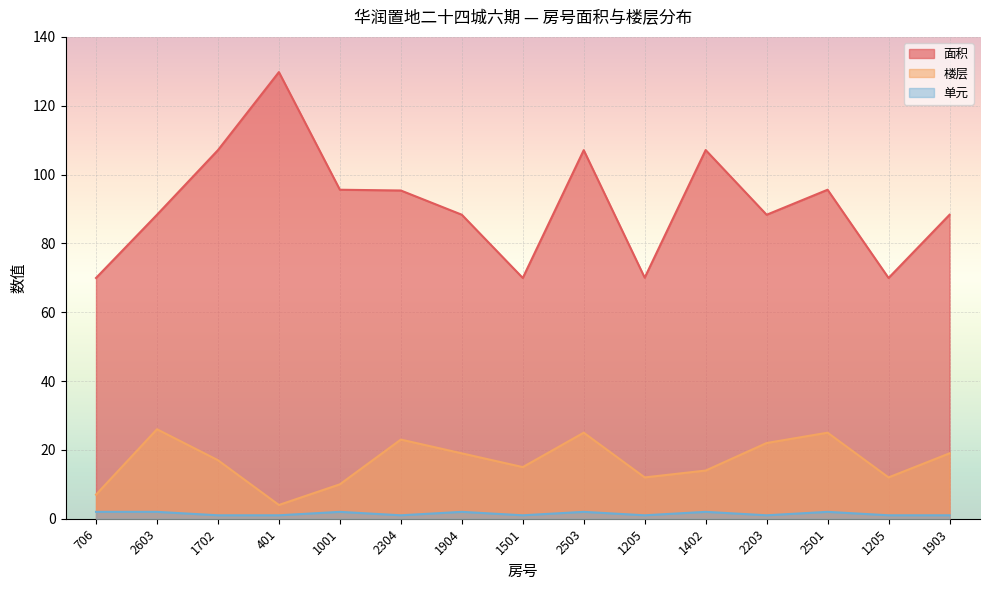

Is the value of 面积 at 1001 greater than the value of 楼层 at 1205?

Yes